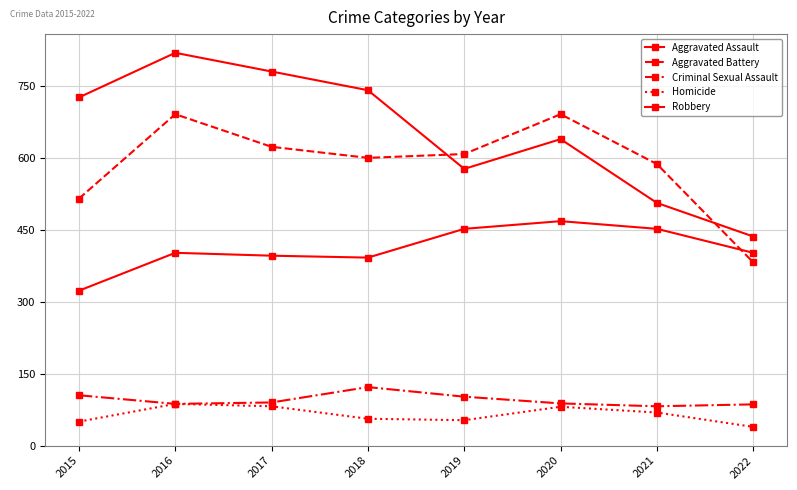

How many lines are shown in the chart?

5